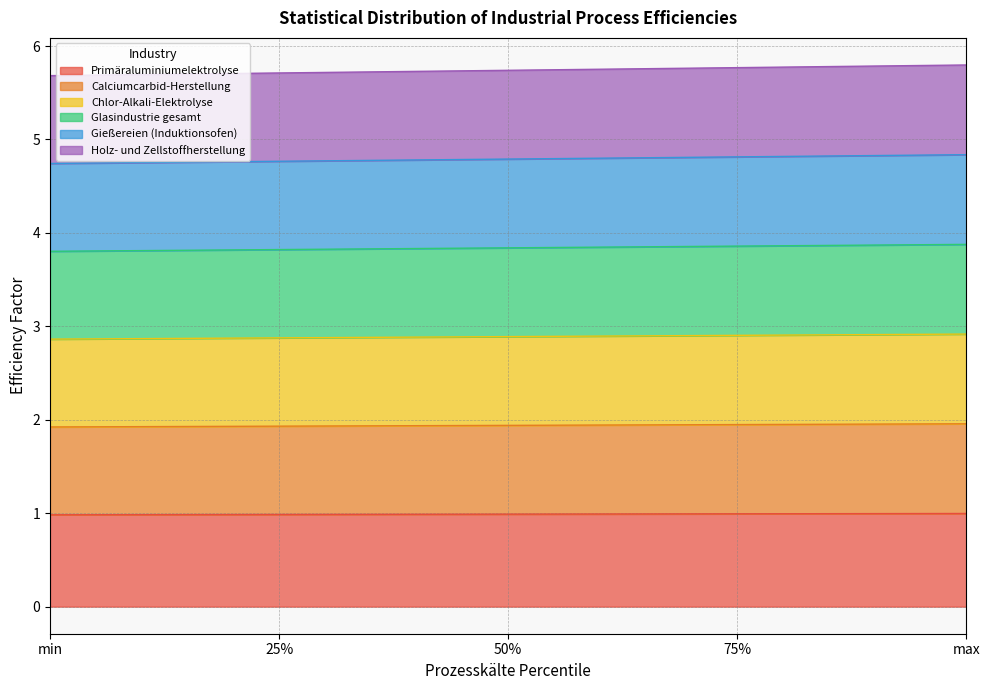

Does the chart have visible grid lines?

Yes